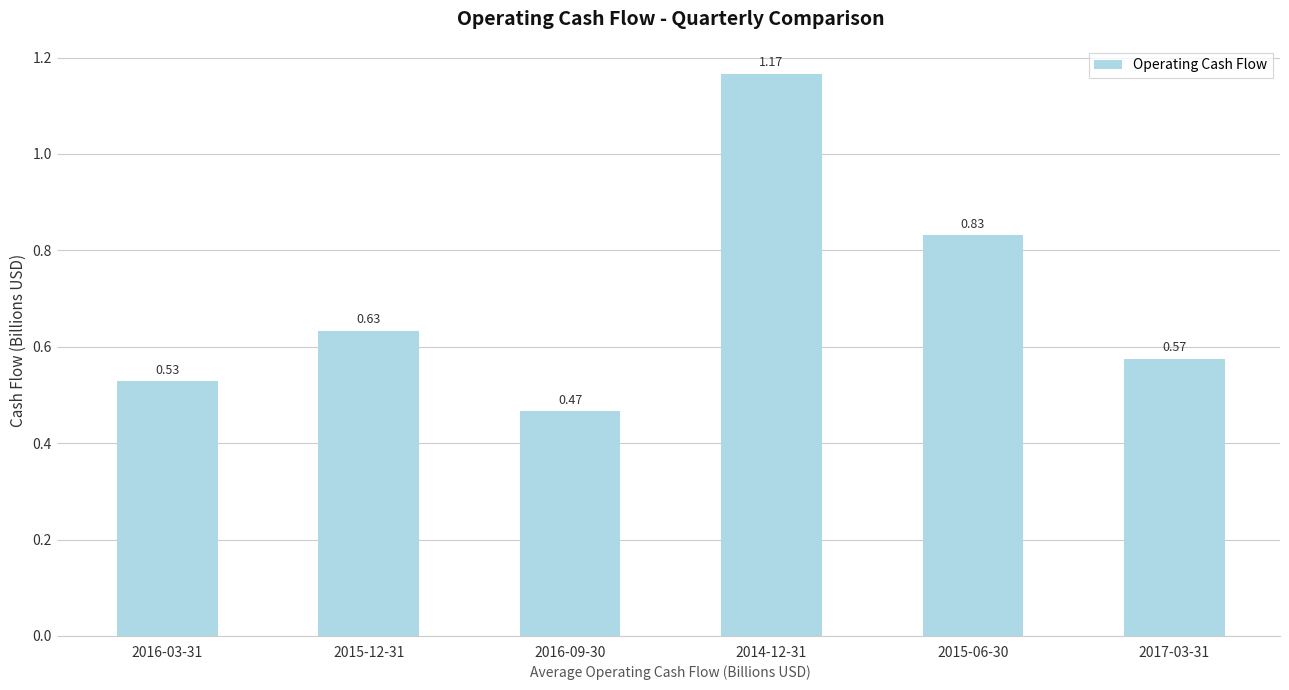

What is the difference between the values at 2017-03-31 and 2015-12-31?

0.1